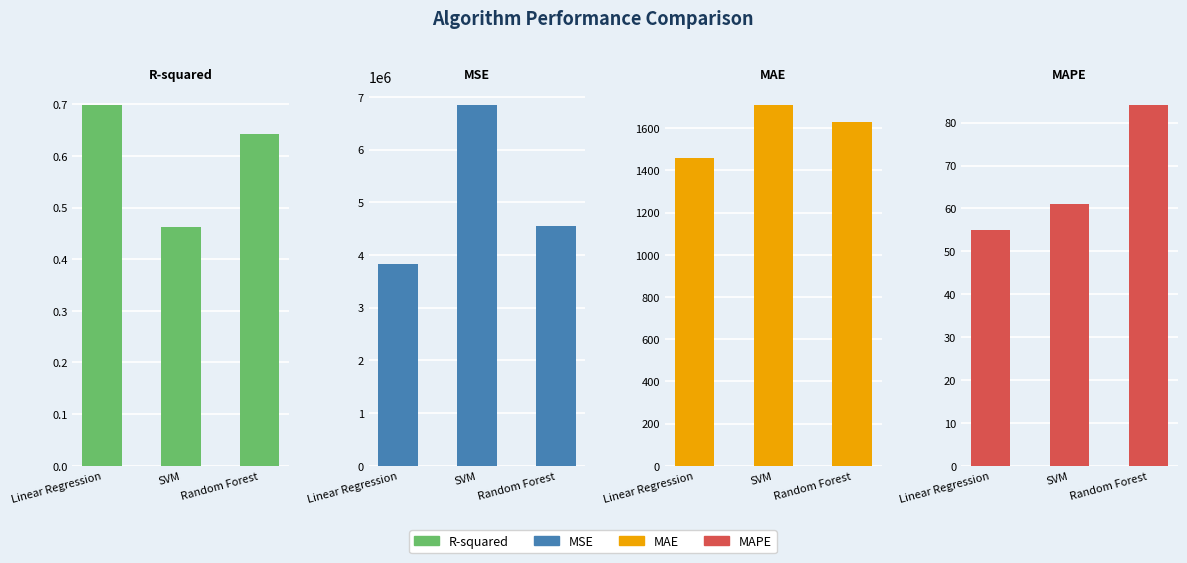

Which series changed the most between Linear Regression and Random Forest?

MSE